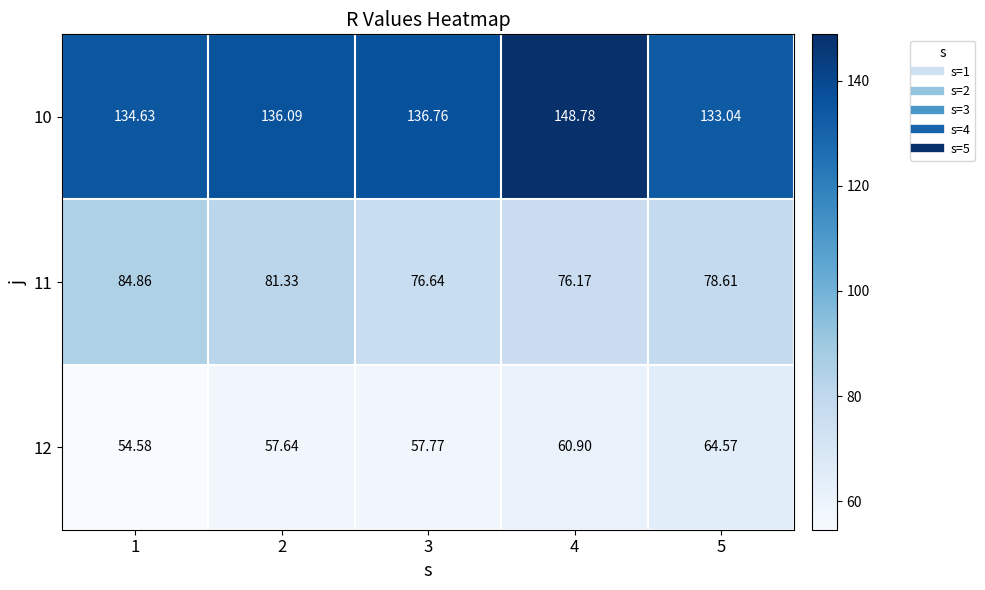

Between 1 and 3, which series saw the biggest shift?

11